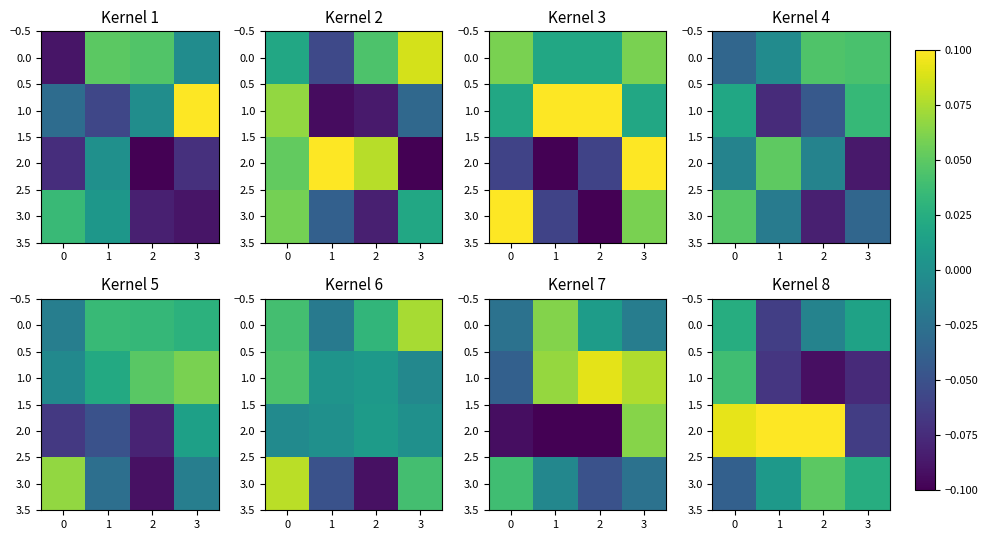

How many values in 1.0 are below zero?

3